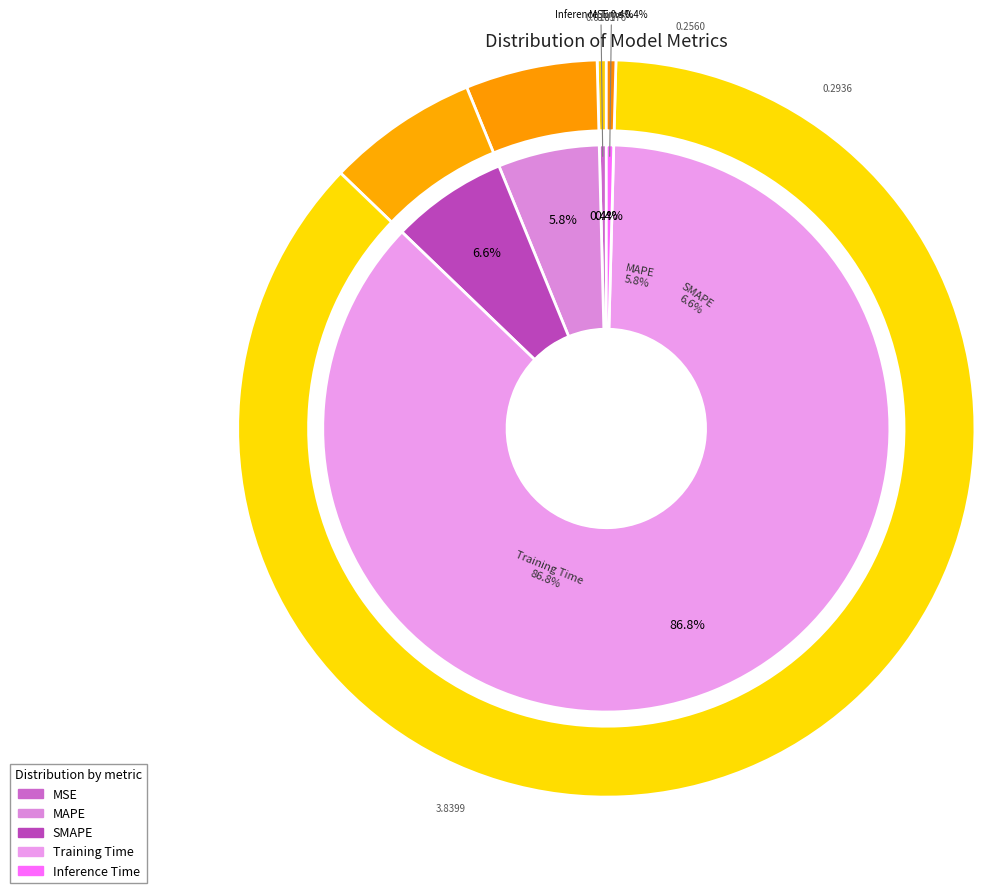

To the nearest percent, what portion does SMAPE represent?

7%